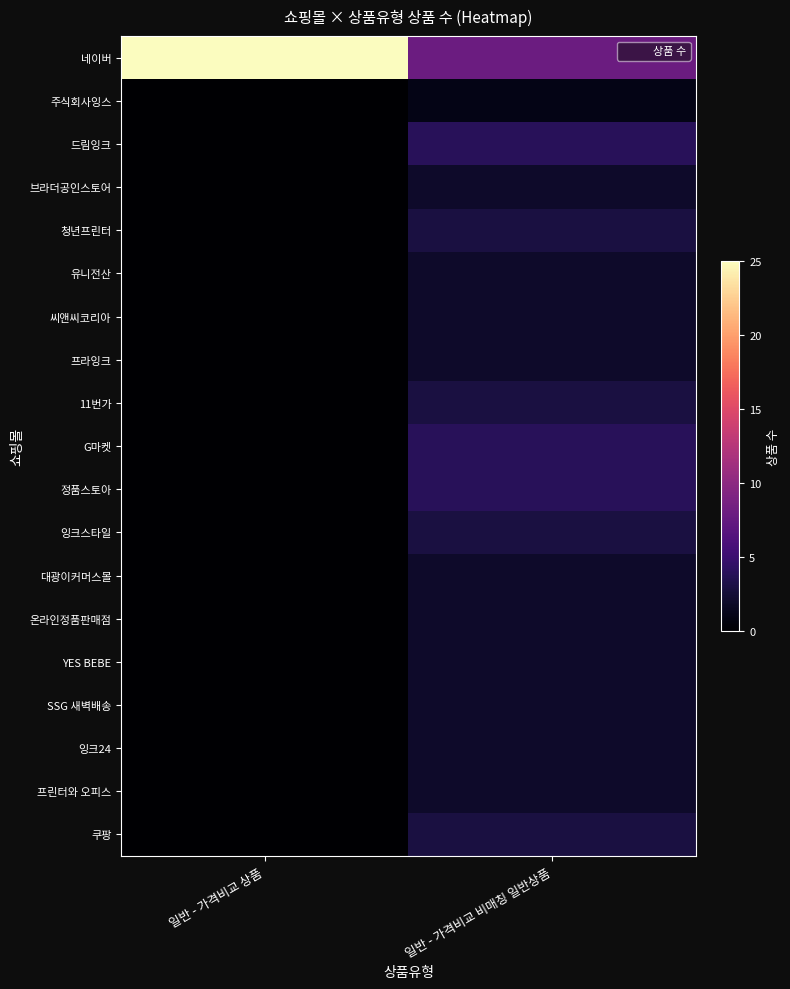

Reading right to left, what are all the values shown in this chart?

네이버: 일반 - 가격비교 비매칭 일반상품=8	일반 - 가격비교 상품=25
주식회사잉스: 일반 - 가격비교 비매칭 일반상품=1	일반 - 가격비교 상품=0
드림잉크: 일반 - 가격비교 비매칭 일반상품=4	일반 - 가격비교 상품=0
브라더공인스토어: 일반 - 가격비교 비매칭 일반상품=2	일반 - 가격비교 상품=0
청년프린터: 일반 - 가격비교 비매칭 일반상품=3	일반 - 가격비교 상품=0
유니전산: 일반 - 가격비교 비매칭 일반상품=2	일반 - 가격비교 상품=0
씨앤씨코리아: 일반 - 가격비교 비매칭 일반상품=2	일반 - 가격비교 상품=0
프라잉크: 일반 - 가격비교 비매칭 일반상품=2	일반 - 가격비교 상품=0
11번가: 일반 - 가격비교 비매칭 일반상품=3	일반 - 가격비교 상품=0
G마켓: 일반 - 가격비교 비매칭 일반상품=4	일반 - 가격비교 상품=0
정품스토아: 일반 - 가격비교 비매칭 일반상품=4	일반 - 가격비교 상품=0
잉크스타일: 일반 - 가격비교 비매칭 일반상품=3	일반 - 가격비교 상품=0
대광이커머스몰: 일반 - 가격비교 비매칭 일반상품=2	일반 - 가격비교 상품=0
온라인정품판매점: 일반 - 가격비교 비매칭 일반상품=2	일반 - 가격비교 상품=0
YES BEBE: 일반 - 가격비교 비매칭 일반상품=2	일반 - 가격비교 상품=0
SSG 새벽배송: 일반 - 가격비교 비매칭 일반상품=2	일반 - 가격비교 상품=0
잉크24: 일반 - 가격비교 비매칭 일반상품=2	일반 - 가격비교 상품=0
프린터와 오피스: 일반 - 가격비교 비매칭 일반상품=2	일반 - 가격비교 상품=0
쿠팡: 일반 - 가격비교 비매칭 일반상품=3	일반 - 가격비교 상품=0